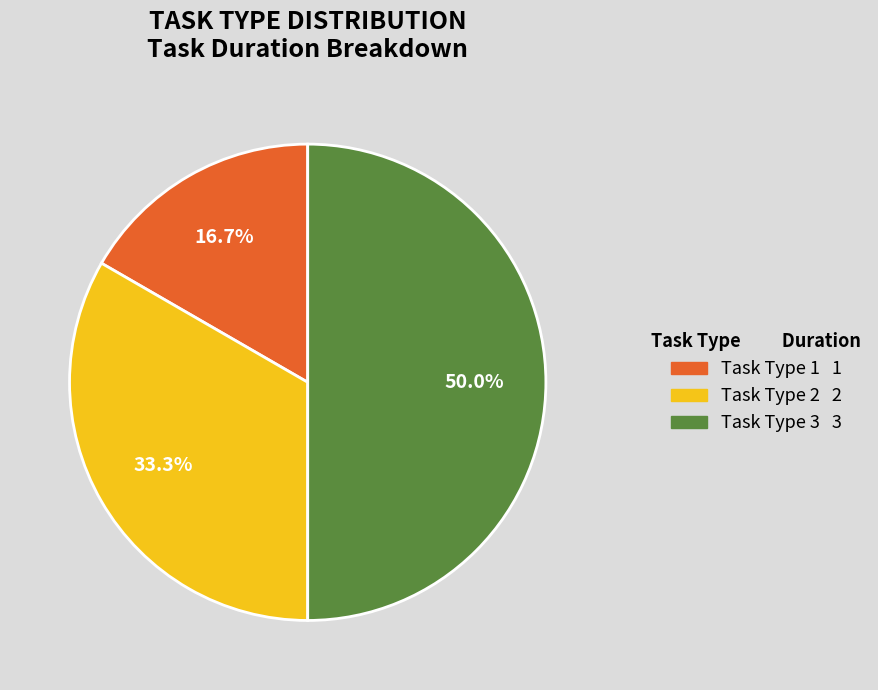

True or false: Task Type 3 accounts for 50% of the total.

True